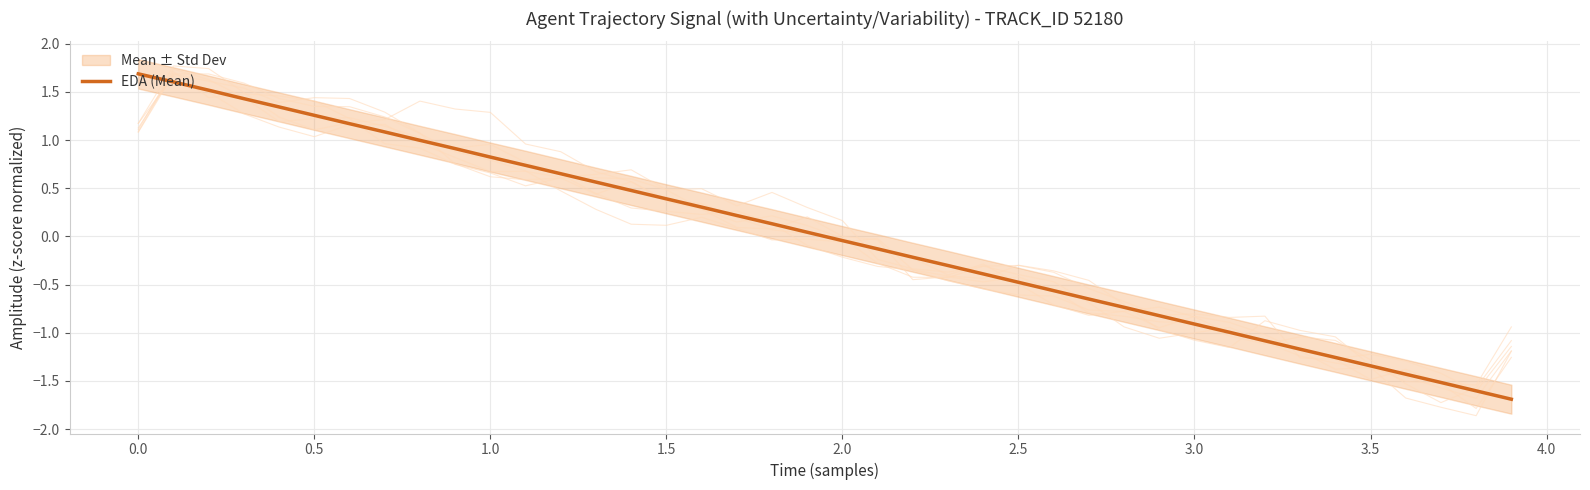

How many data points are above 0?

20